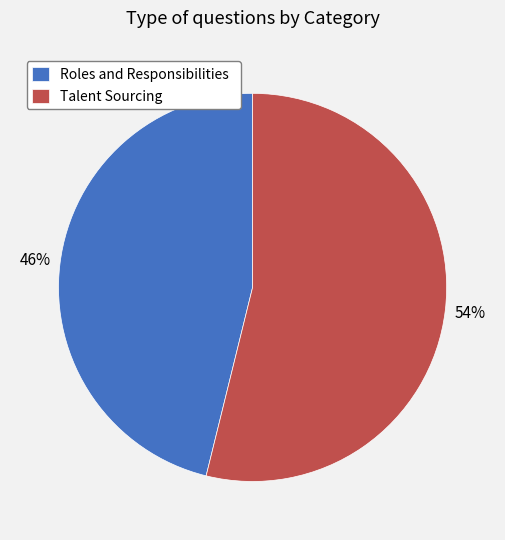

How many slices are in this pie chart?

2